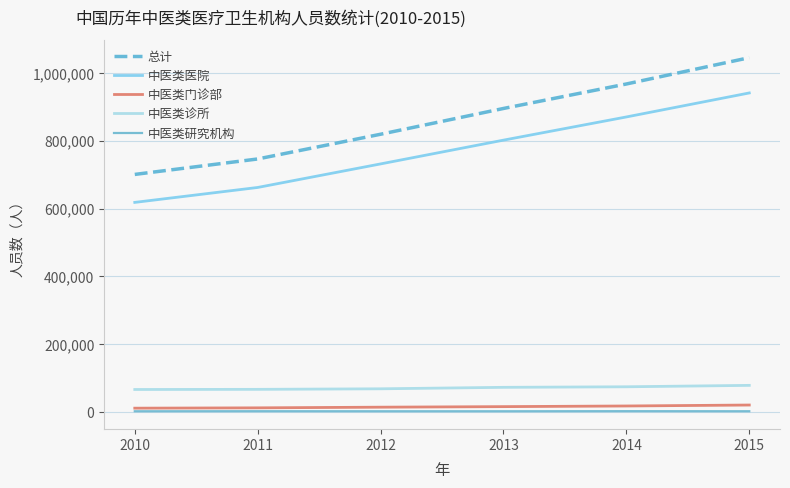

Between 2011 and 2013, which series saw the biggest shift?

总计